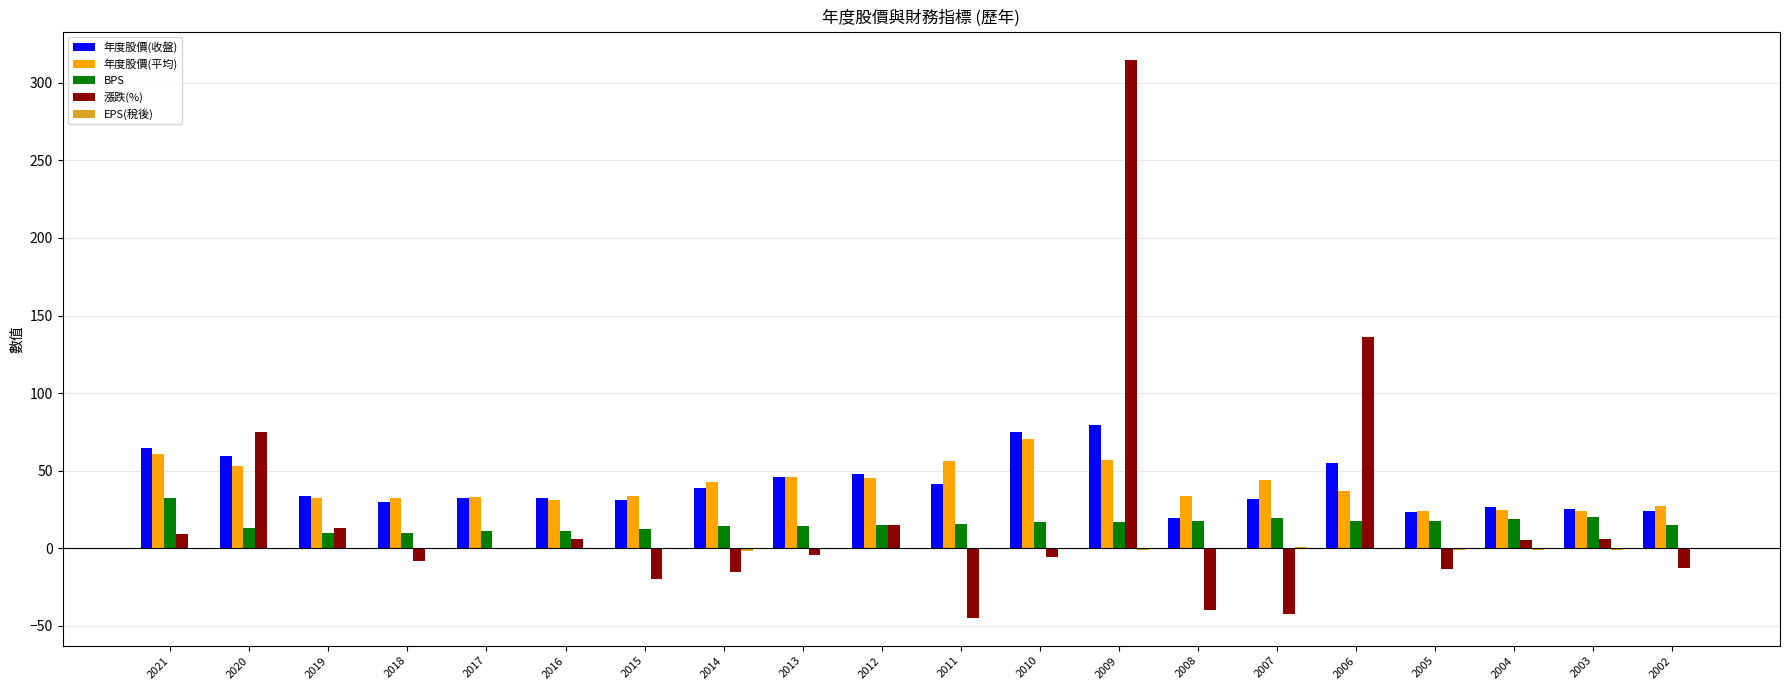

Which label corresponds to the largest value in the chart?

2009